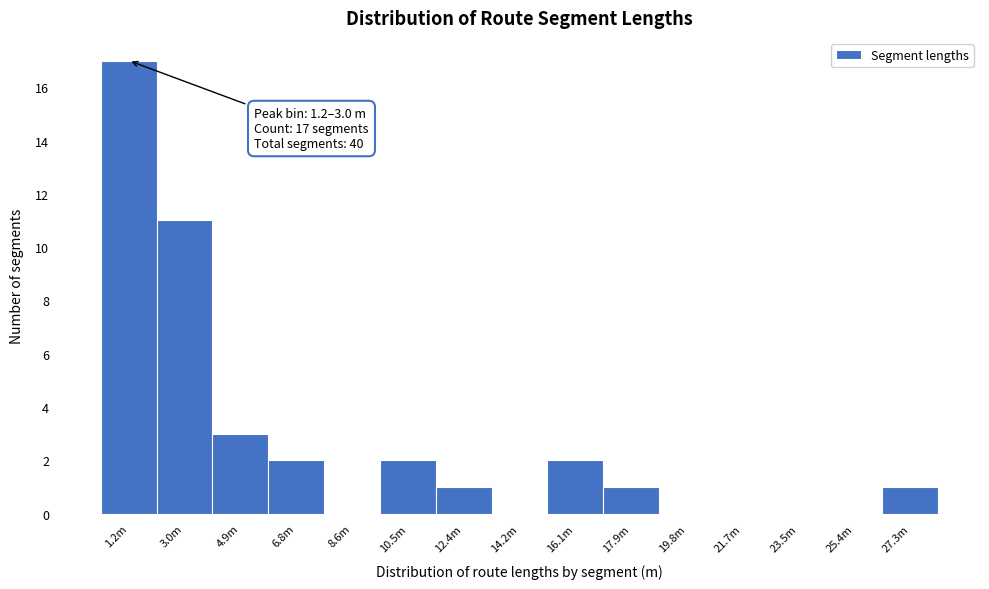

Reading right to left, what are all the values shown in this chart?

27.3m=1	25.4m=0	23.5m=0	21.7m=0	19.8m=0	17.9m=1	16.1m=2	14.2m=0	12.4m=1	10.5m=2	8.6m=0	6.8m=2	4.9m=3	3.0m=11	1.2m=17